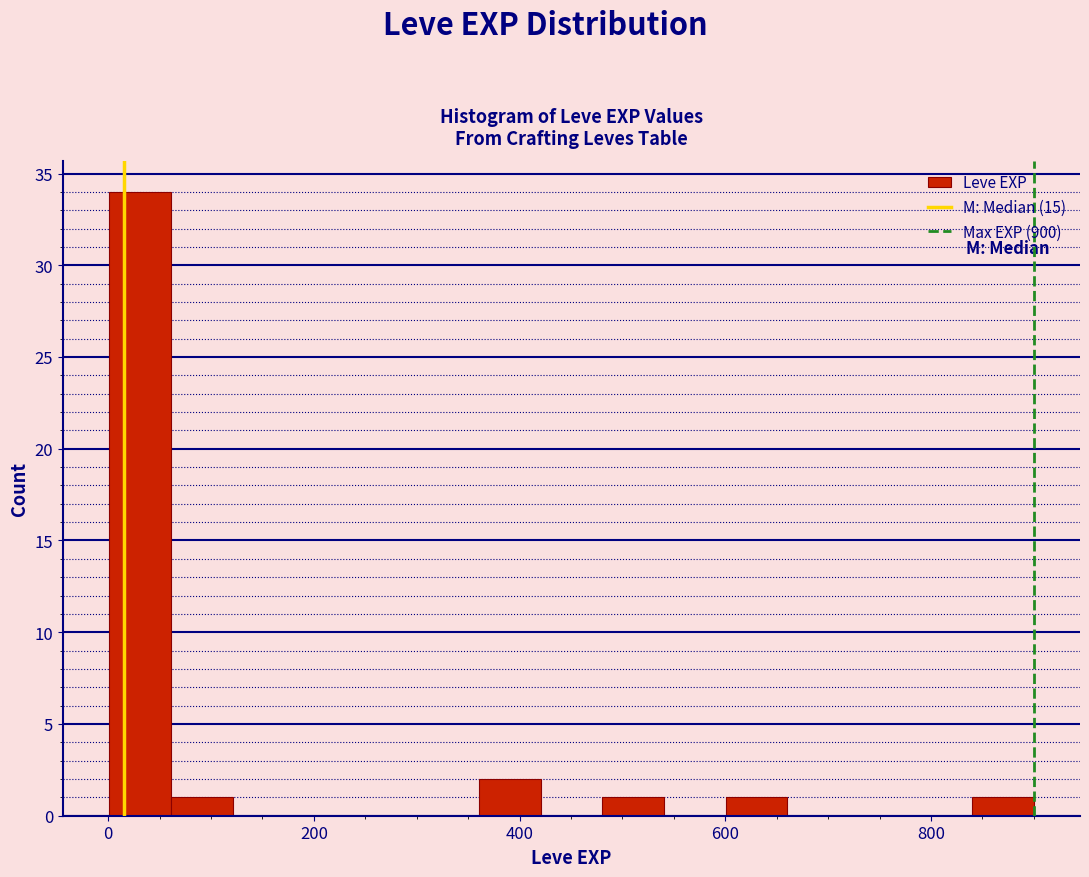

Around what value on the x-axis is the tallest bar? Give the approximate position of its centre, as read against the axis.

40